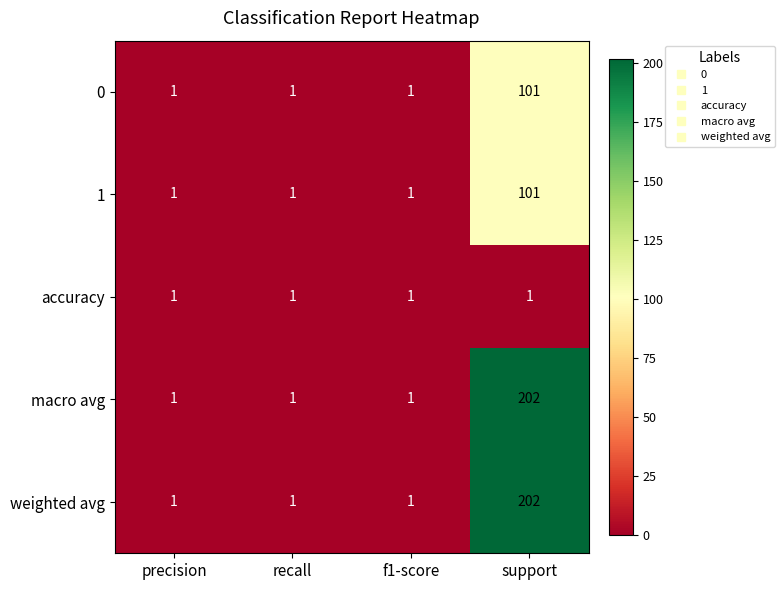

How many categories are shown in the chart?

4